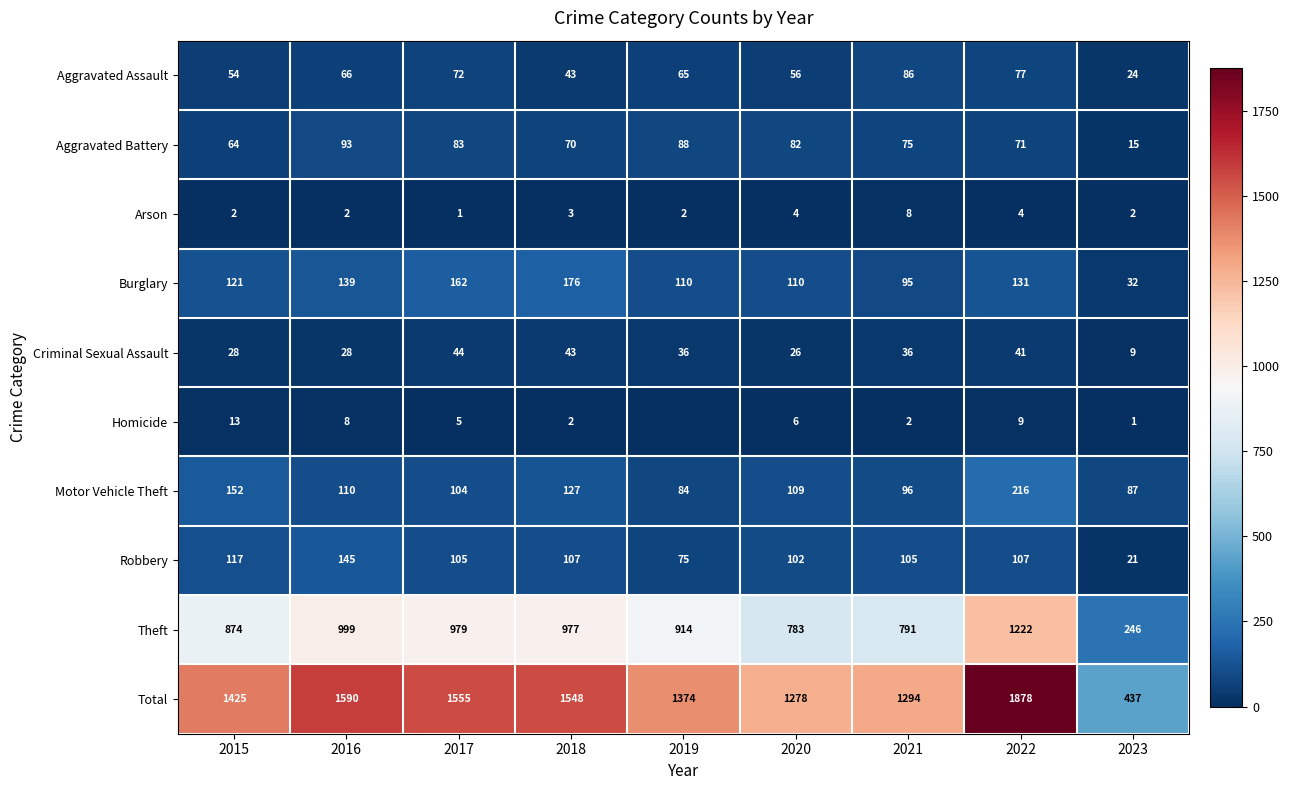

The Aggravated Battery series shows 93 at 2016. True or false?

True